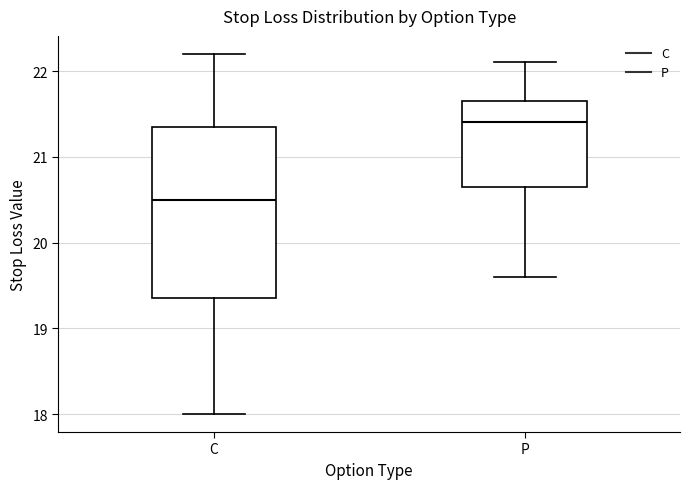

Where is the upper edge of the box for P on the y-axis? The values are not printed on the chart, so give them approximately, as read against the axis.

21.7